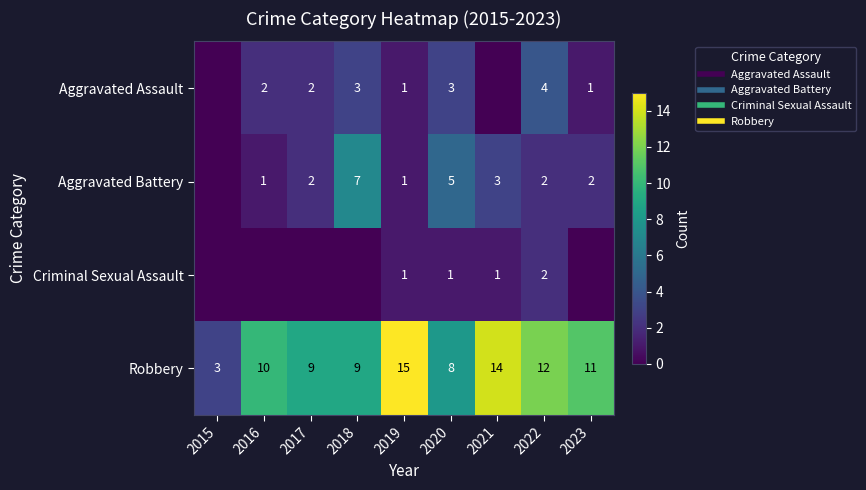

What is the difference between the maximum and minimum values in the Aggravated Assault series?

4